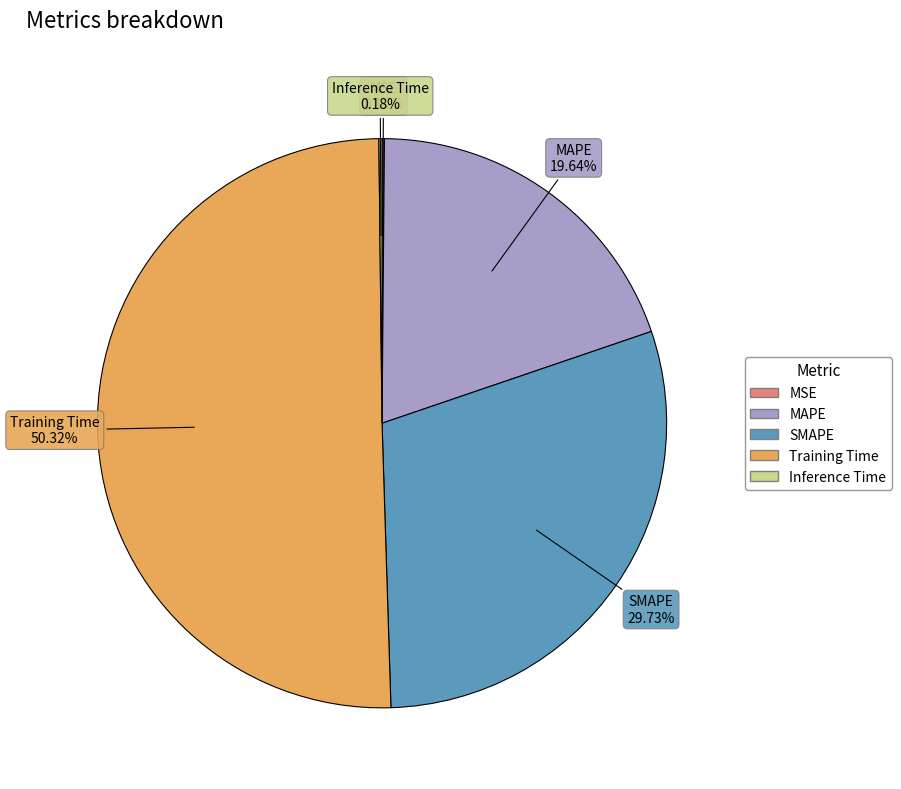

Approximately how many times larger is the value at MAPE compared to SMAPE?

0.7